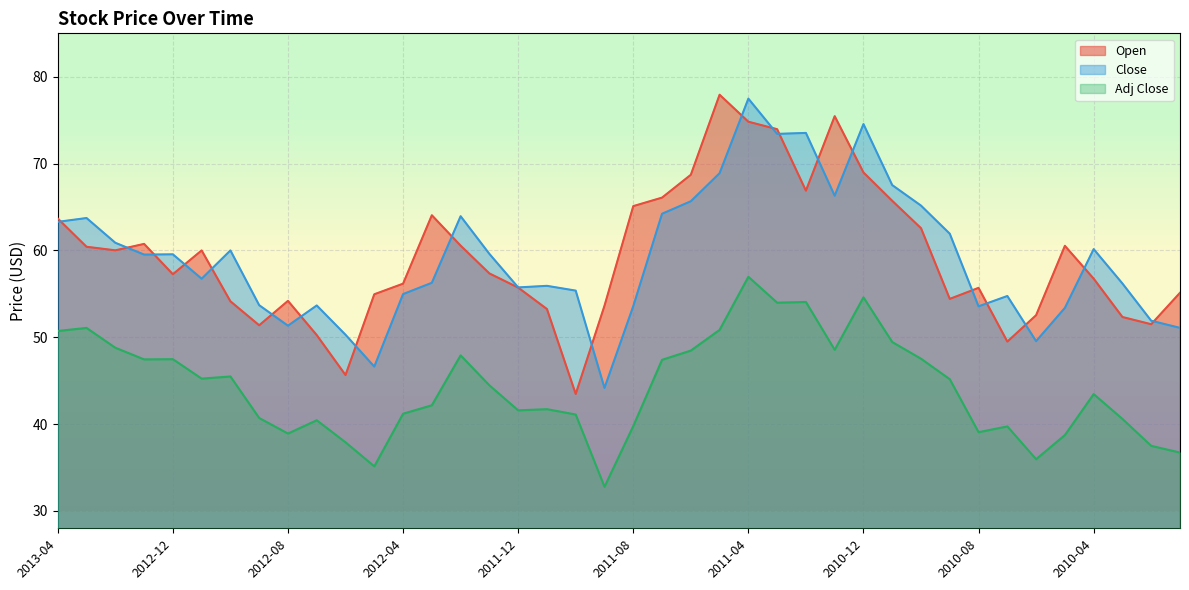

True or false: Open and Close cross at least once.

True